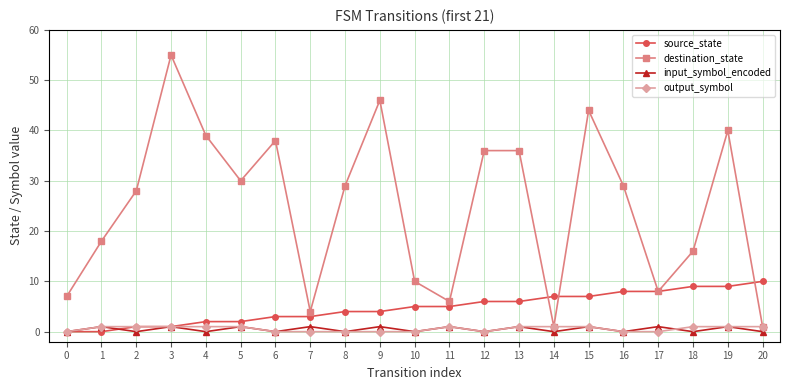

At which category is the sum across all series the highest?

3